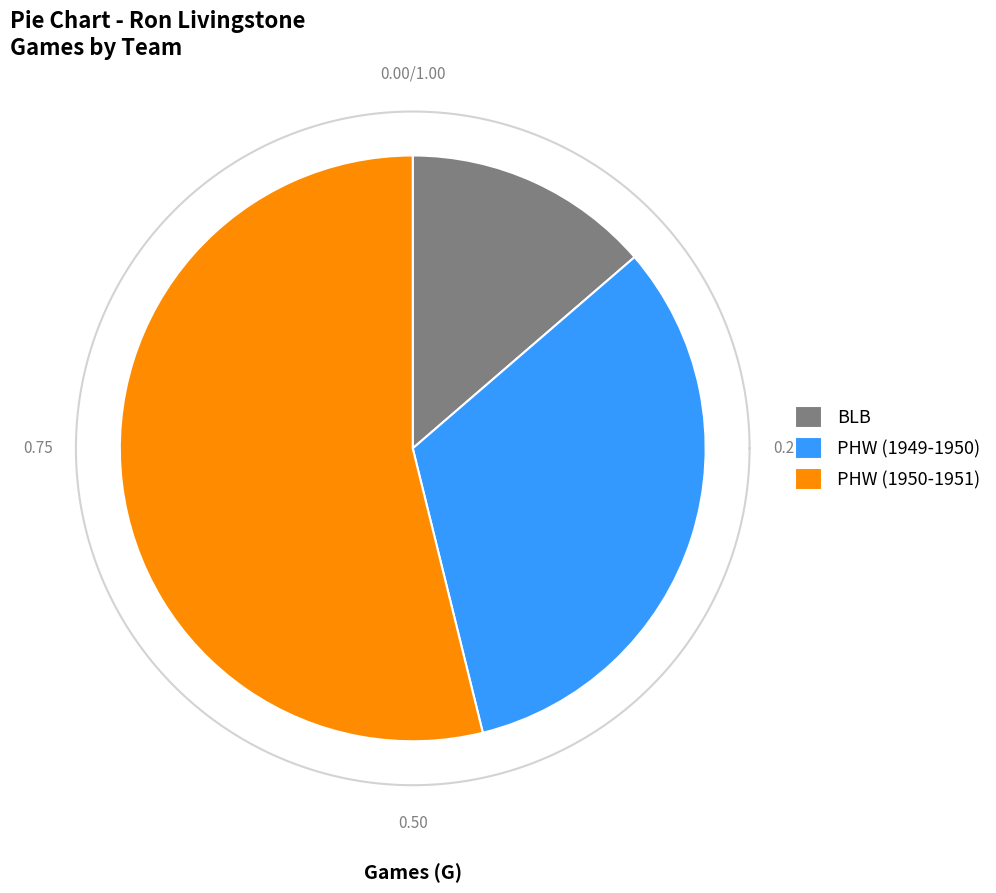

Which slice represents more than half of the pie?

PHW (1950-1951)